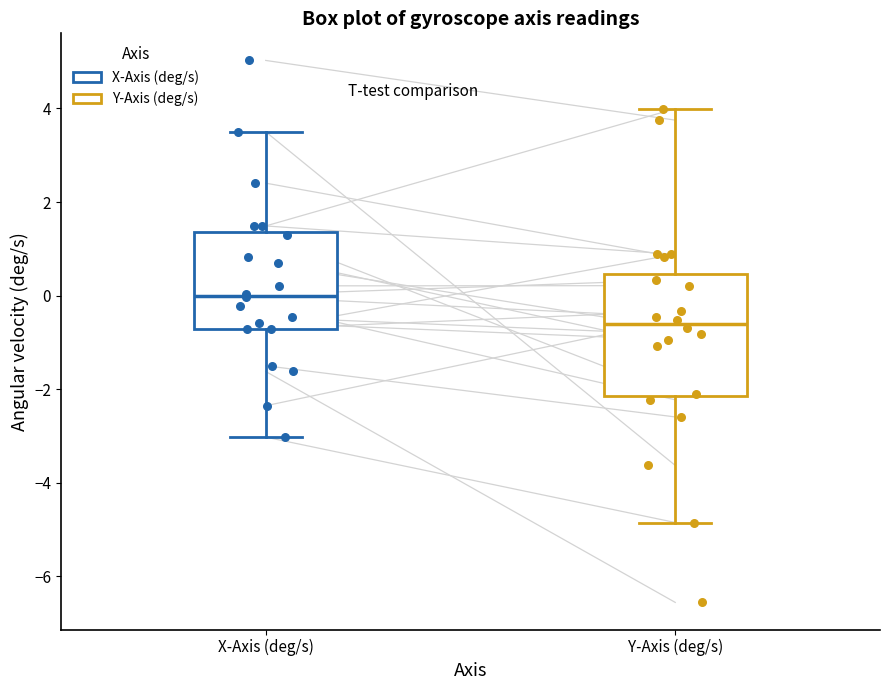

Where does the lower whisker of the box for X-Axis (deg/s) end on the y-axis? The values are not printed on the chart, so give them approximately, as read against the axis.

-3.0